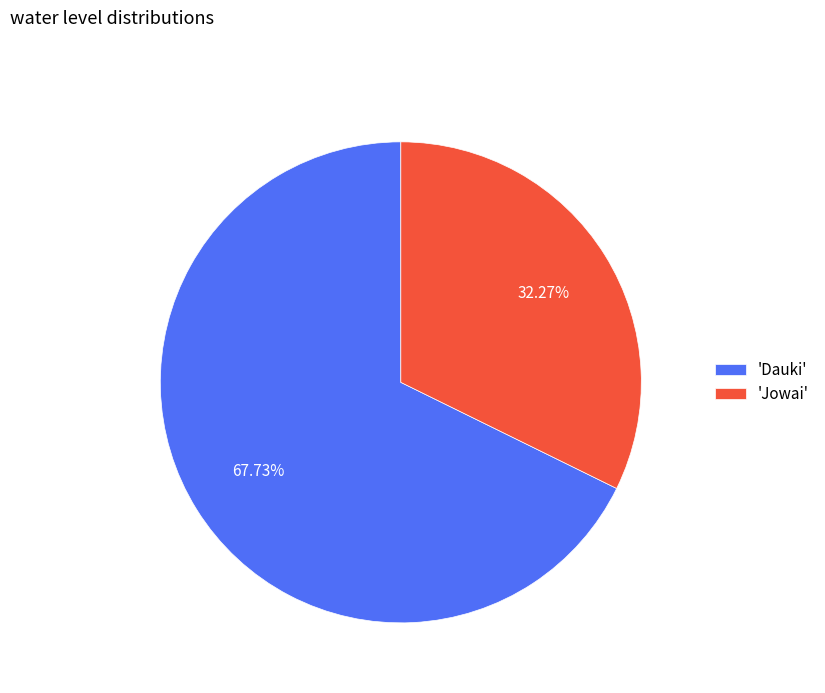

What is the largest slice in the pie chart?

'Dauki'